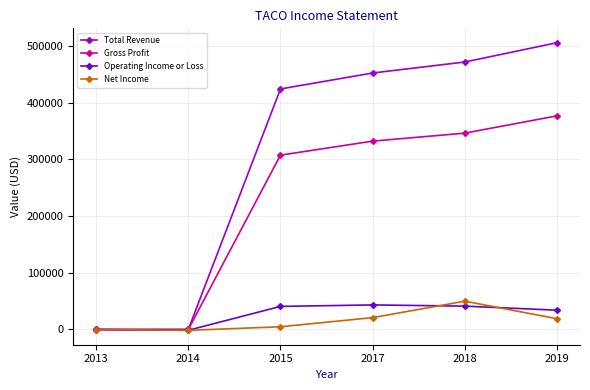

The Operating Income or Loss series shows 34000 at 2019. True or false?

True